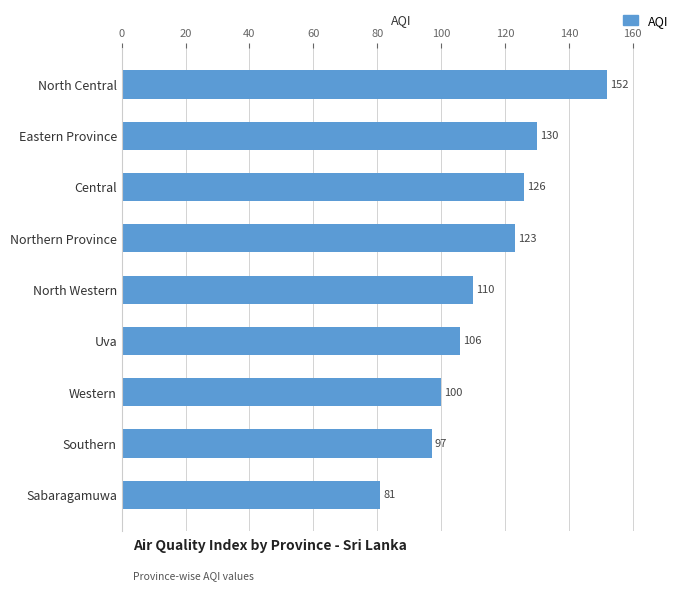

Where is the data nearest to the value 116?

North Western